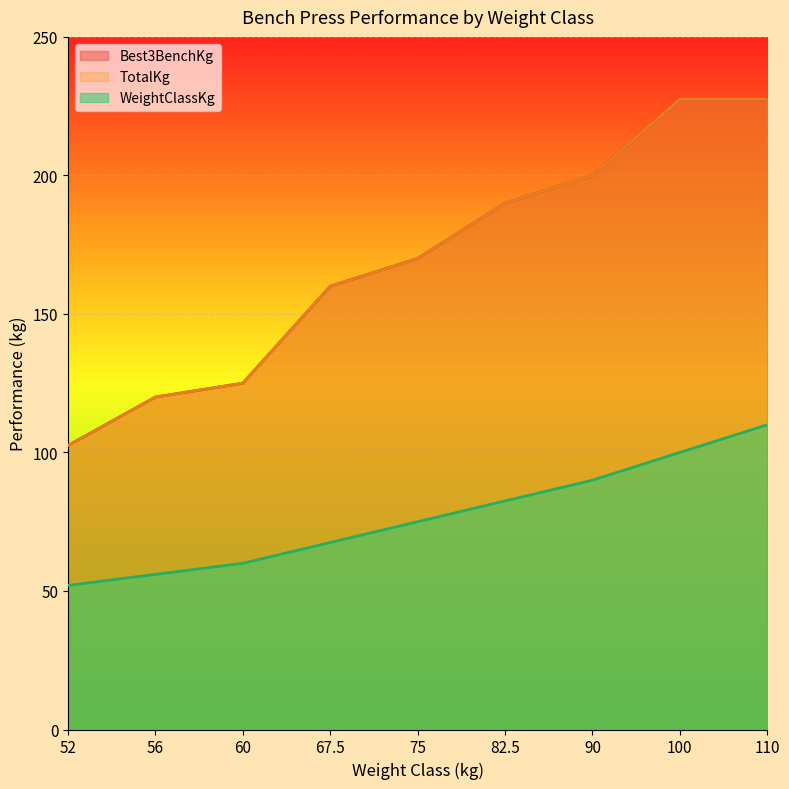

True or false: WeightClassKg has a value of 75.0 at 75.

True